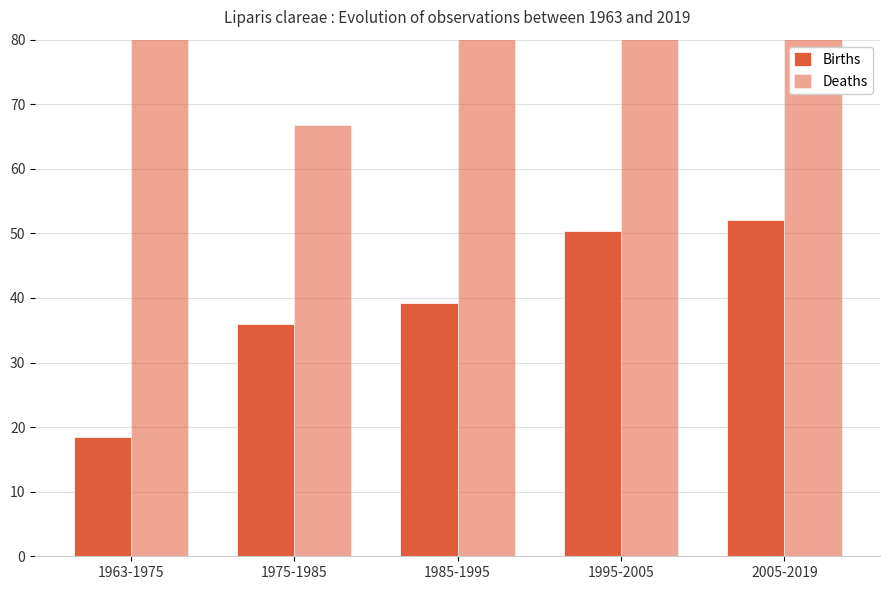

At how many categories does at least one series exceed 29?

5